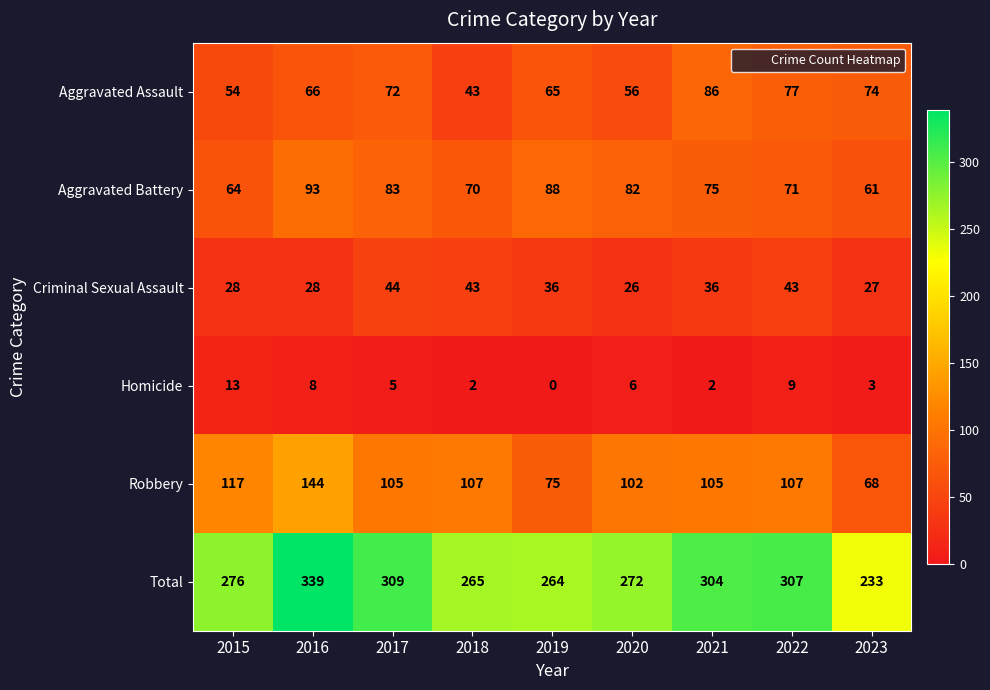

Which series has the widest spread of values?

Total